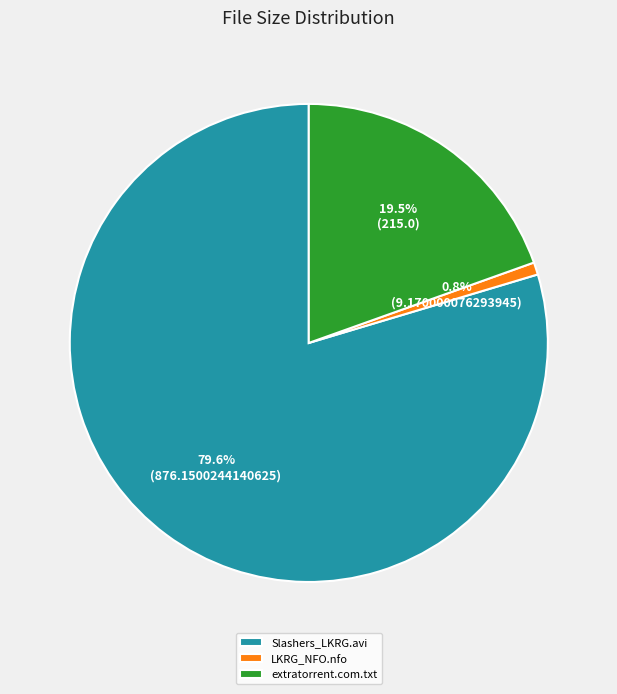

Which category has the biggest portion of the pie?

Slashers_LKRG.avi